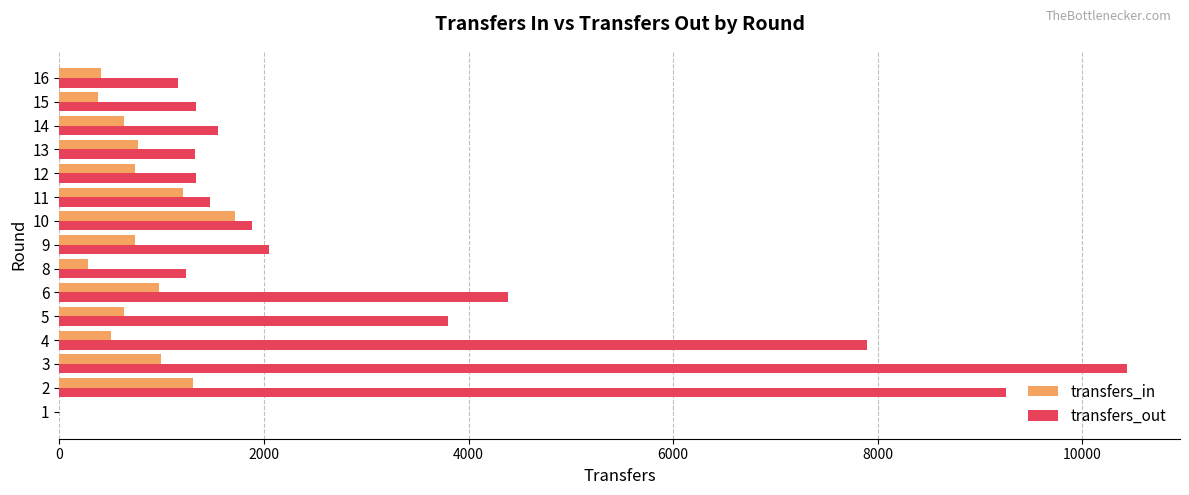

Which series has the largest range (max minus min)?

transfers_out